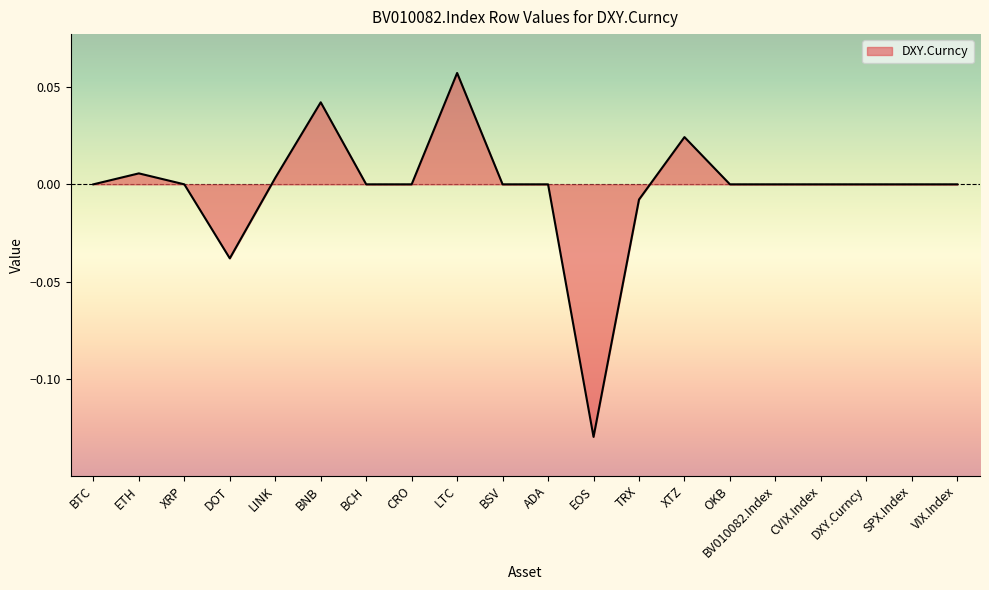

Is it true that the value at BTC is 0.0?

True